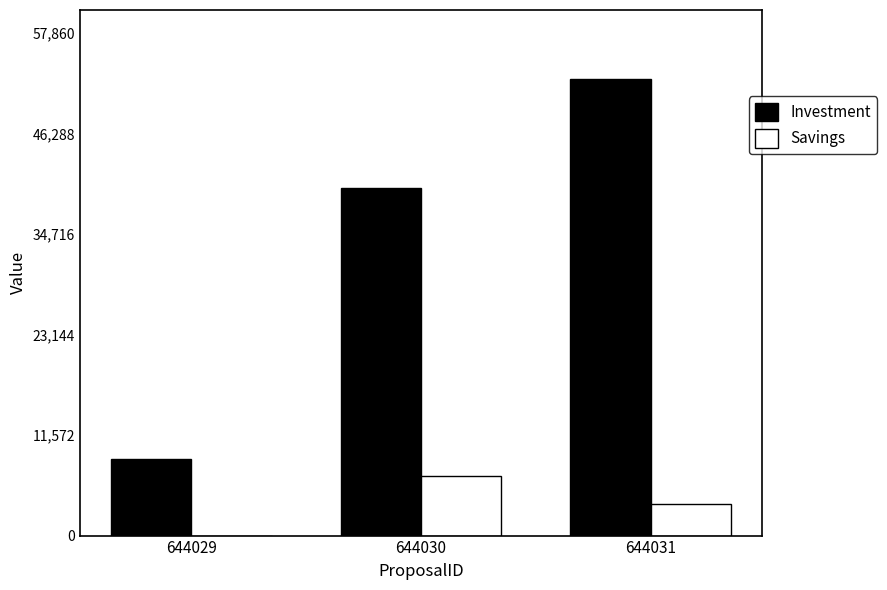

Between 644030 and 644031, which series saw the biggest shift?

Investment